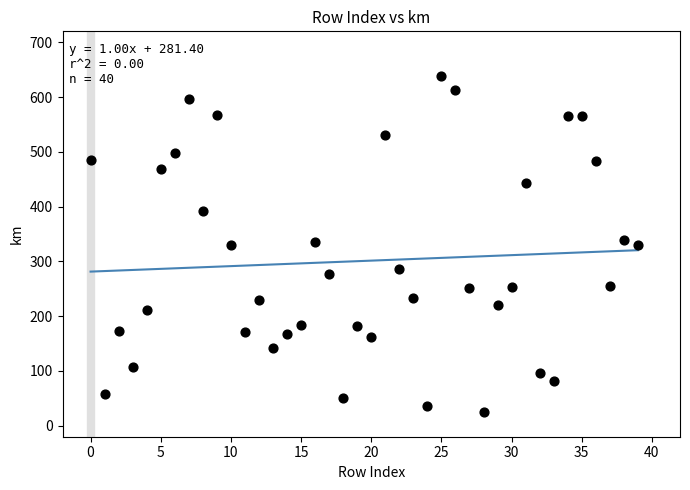

What is the range of Y values (max minus min)?

613.9